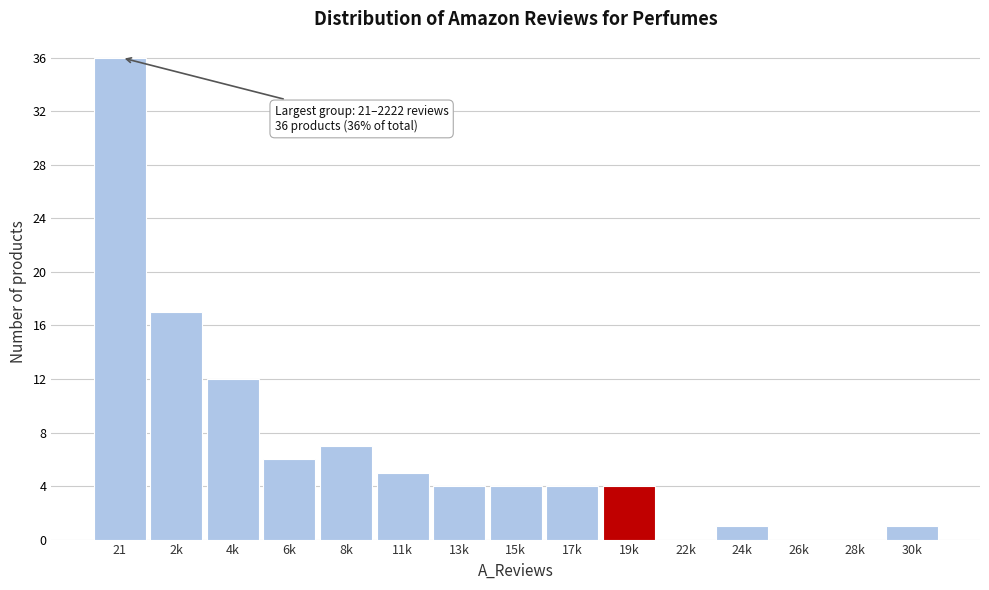

Reading right to left, list all the values displayed in this chart.

30k=1	28k=0	26k=0	24k=1	22k=0	19k=4	17k=4	15k=4	13k=4	11k=5	8k=7	6k=6	4k=12	2k=17	21=36